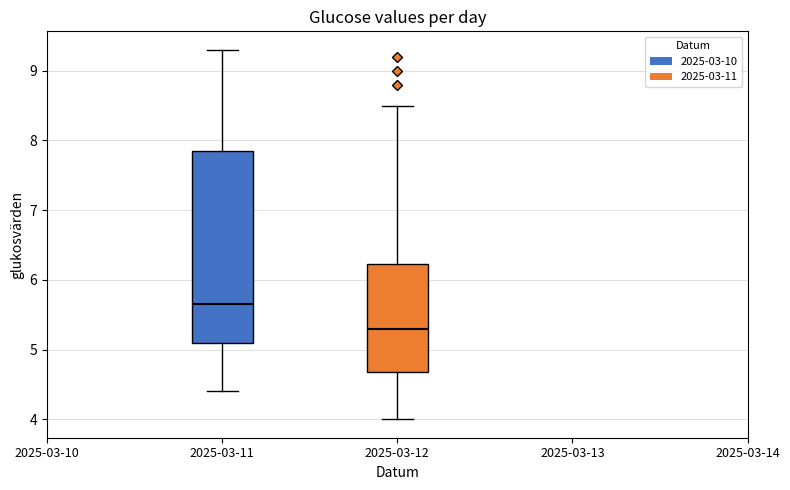

Reading left to right, read every box against the y-axis: the position of its median line, the range the box covers, and the ends of its whiskers. The values are not printed on the chart, so give them approximately, as read against the axis.

2025-03-11: median 5.7, box 5.1 to 7.9, whiskers 4.4 to 9.3
2025-03-12: median 5.3, box 4.7 to 6.2, whiskers 4.0 to 8.5